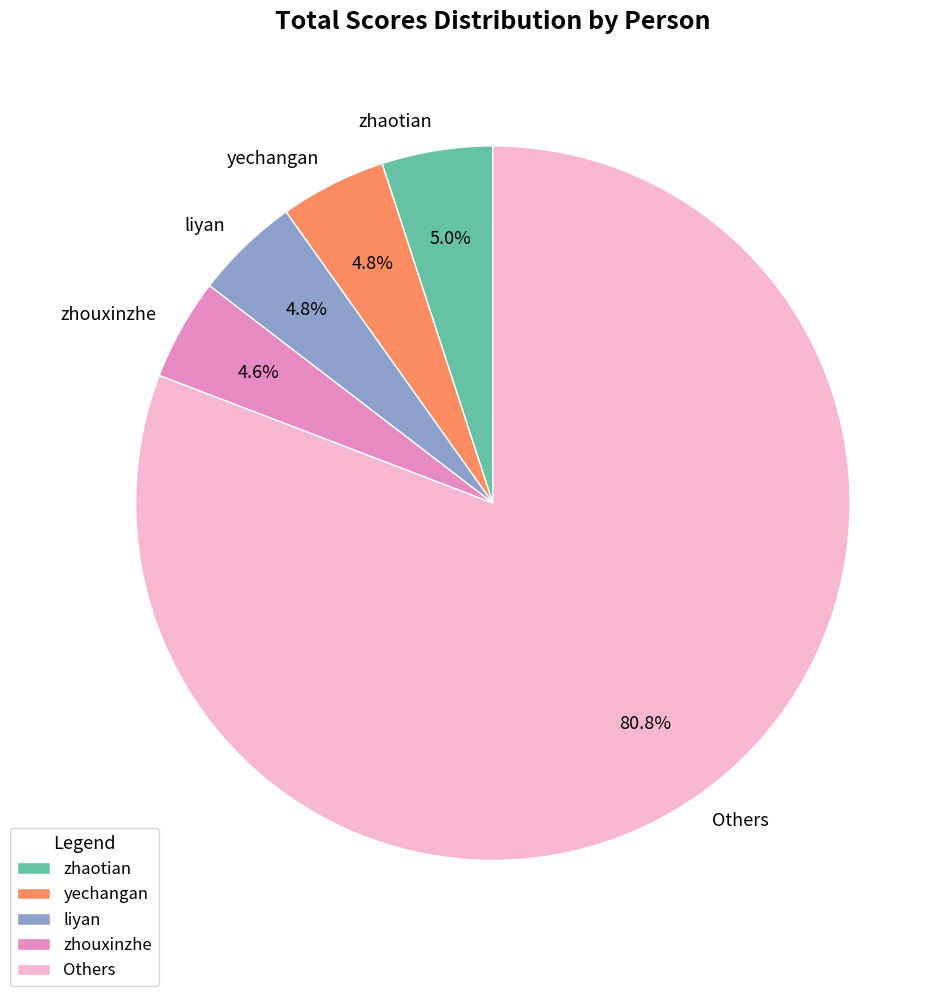

Is there any slice that represents more than half of the pie?

Yes